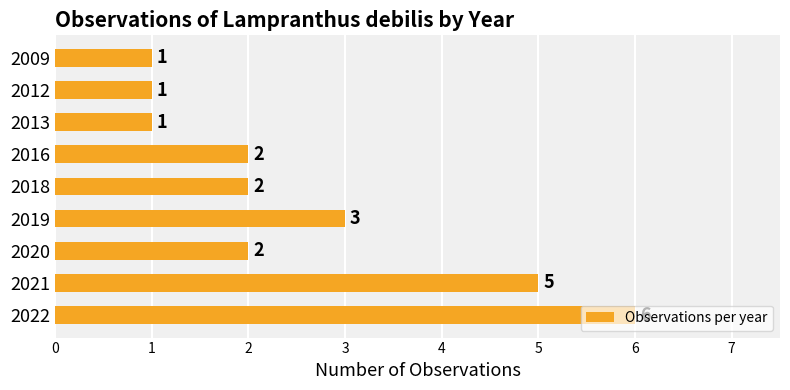

What is the change in value from 2020 to 2021?

+3